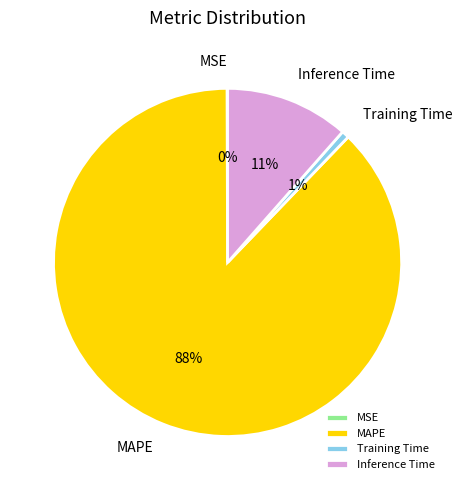

To the nearest percent, what portion does Inference Time represent?

11%